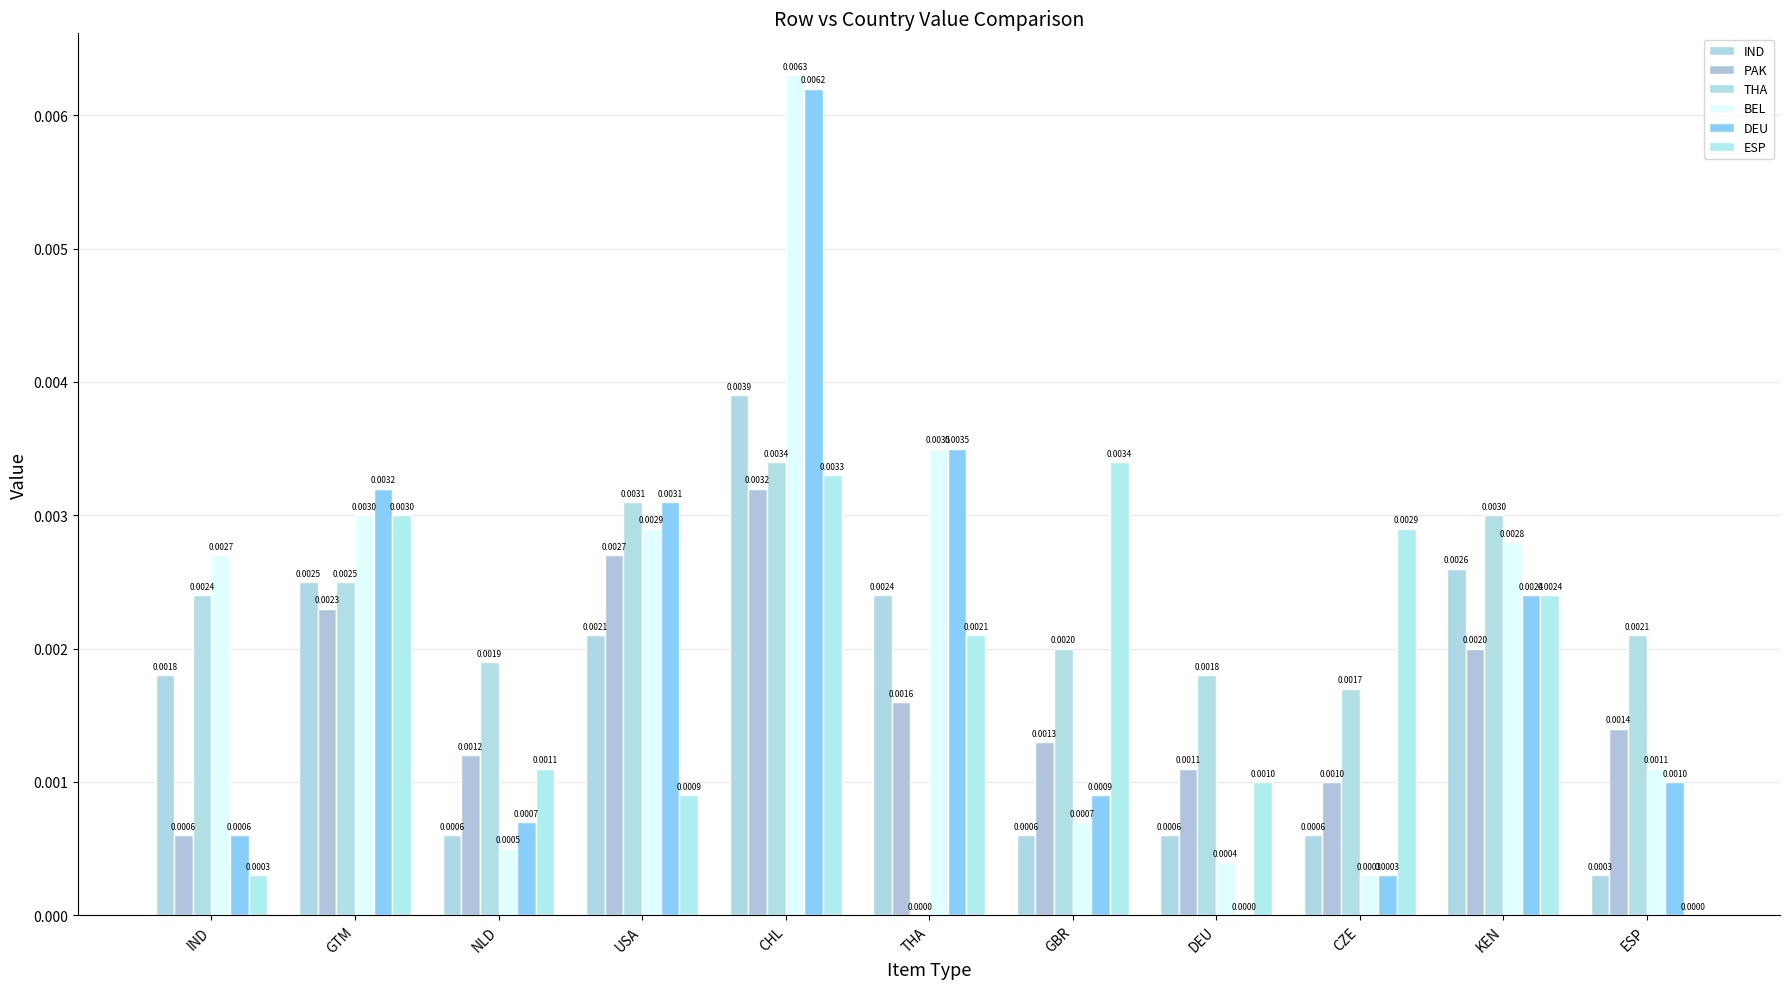

Which series has the largest range (max minus min)?

DEU